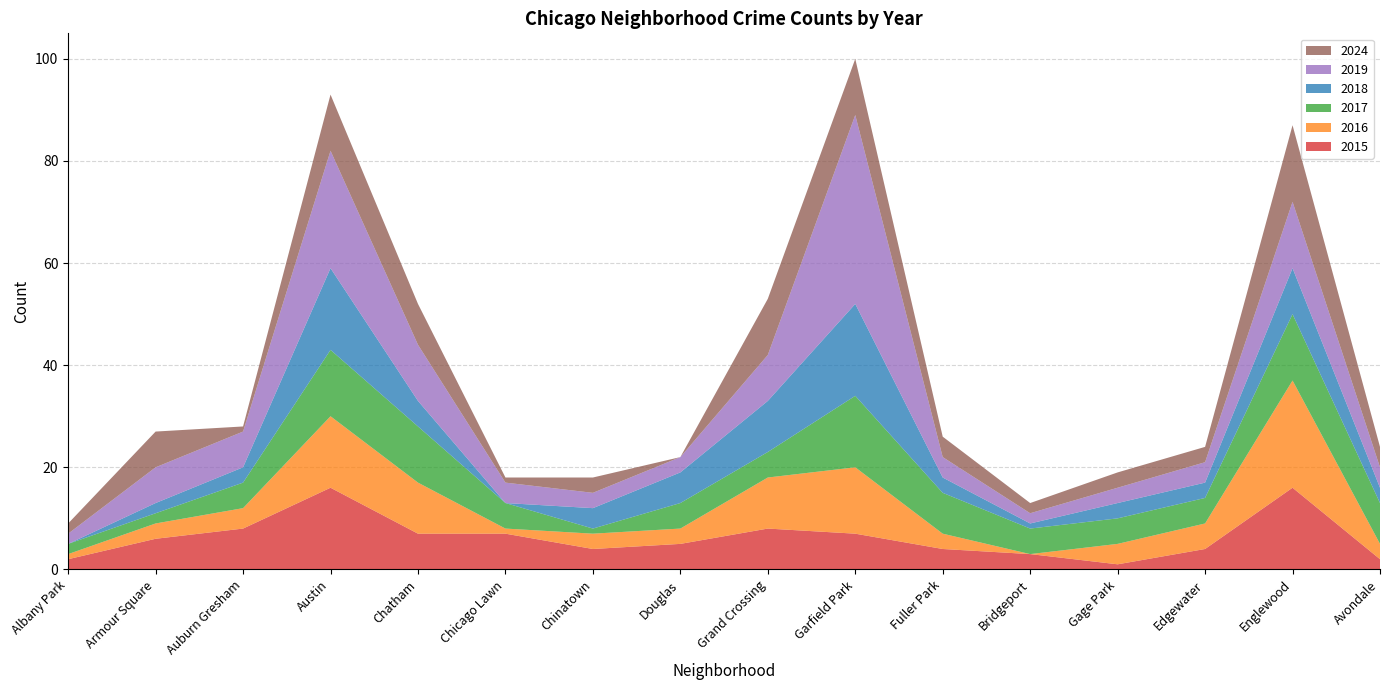

Reading left to right, extract all data points from this chart.

2015: 2	6	8	16	7	7	4	5	8	7	4	3	1	4	16	2
2016: 1	3	4	14	10	1	3	3	10	13	3	0	4	5	21	3
2017: 2	2	5	13	11	5	1	5	5	14	8	5	5	5	13	8
2018: 0	2	3	16	5	0	4	6	10	18	3	1	3	3	9	3
2019: 2	7	7	23	11	4	3	3	9	37	4	2	3	4	13	4
2024: 2	7	1	11	8	1	3	0	11	11	4	2	3	3	15	4